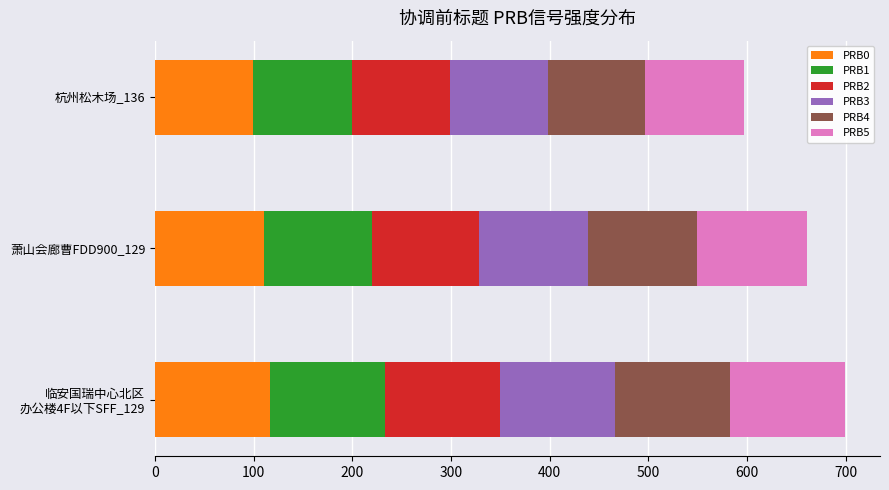

Is it true that PRB0 equals 99.7 at 杭州松木场_136?

True